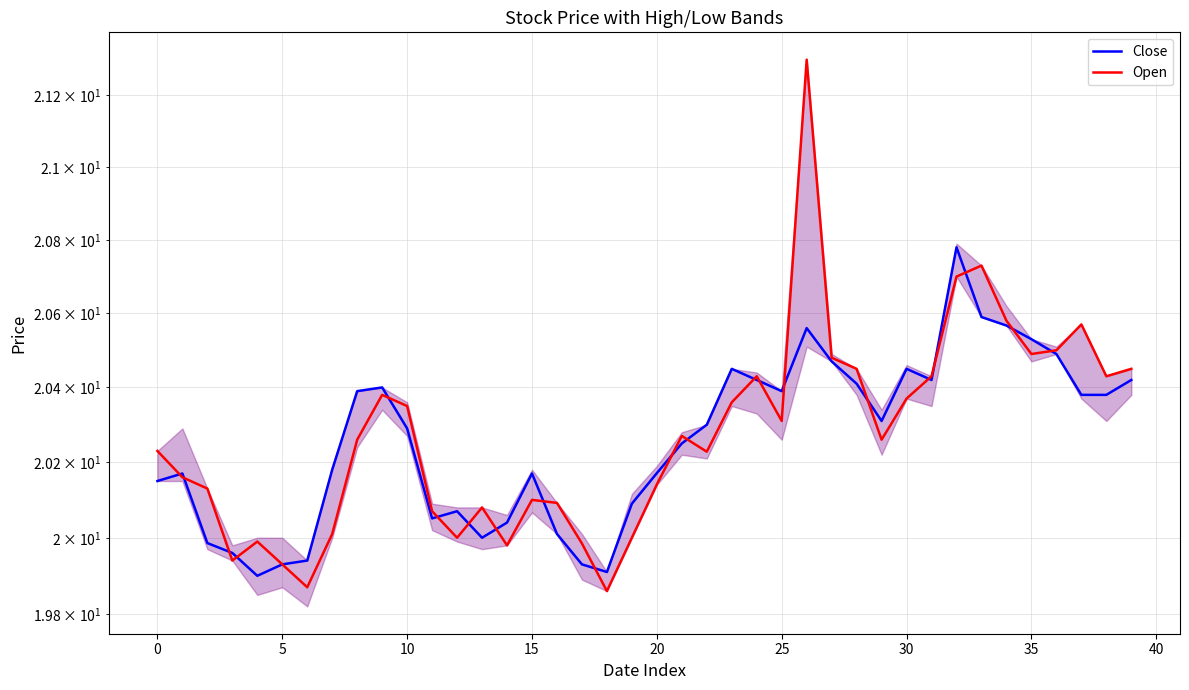

True or false: Close and Open intersect in this chart.

True